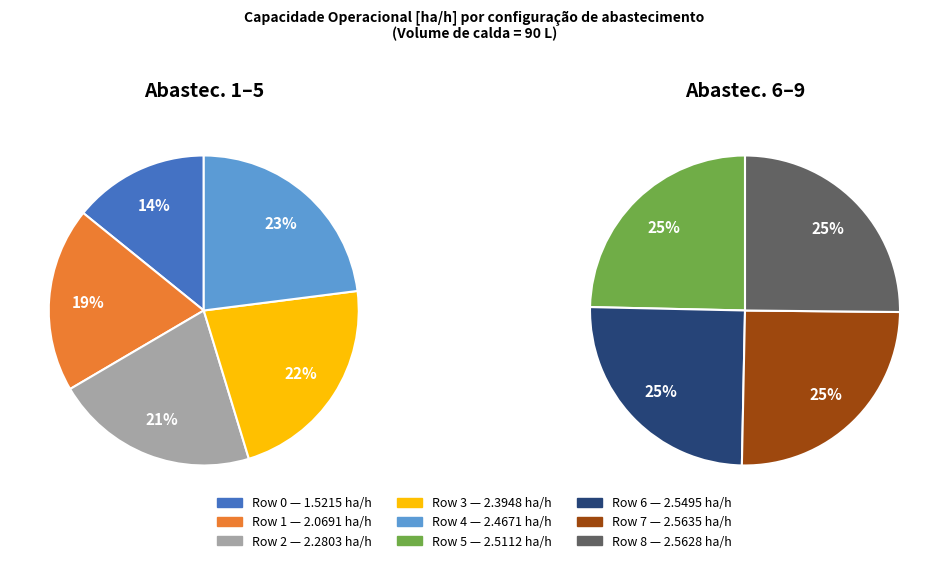

True or false: 2 accounts for 11% of the total.

True